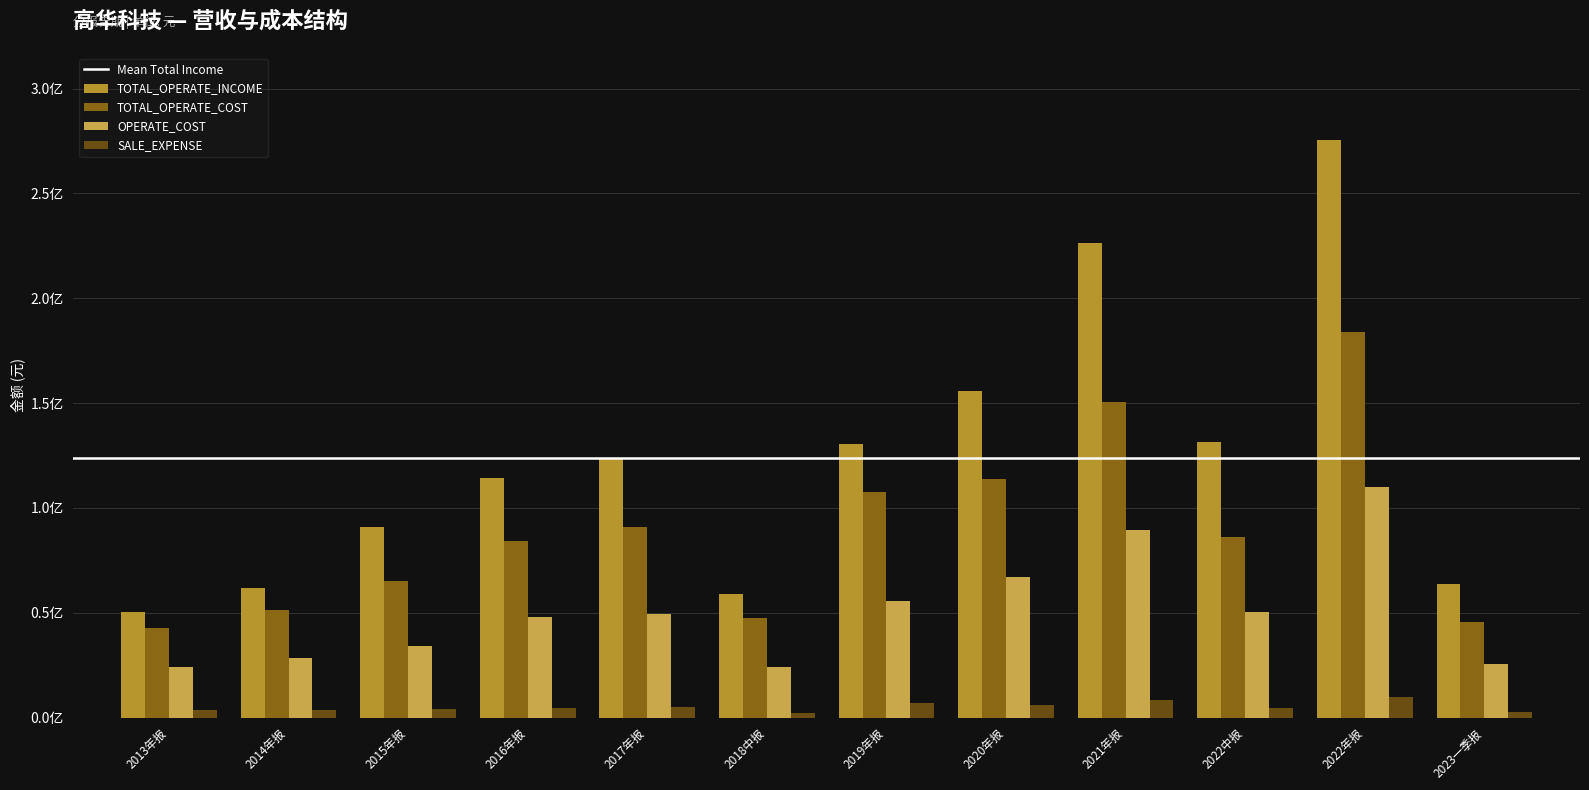

What is the difference between the highest and lowest values at 2021年报?

218011667.9